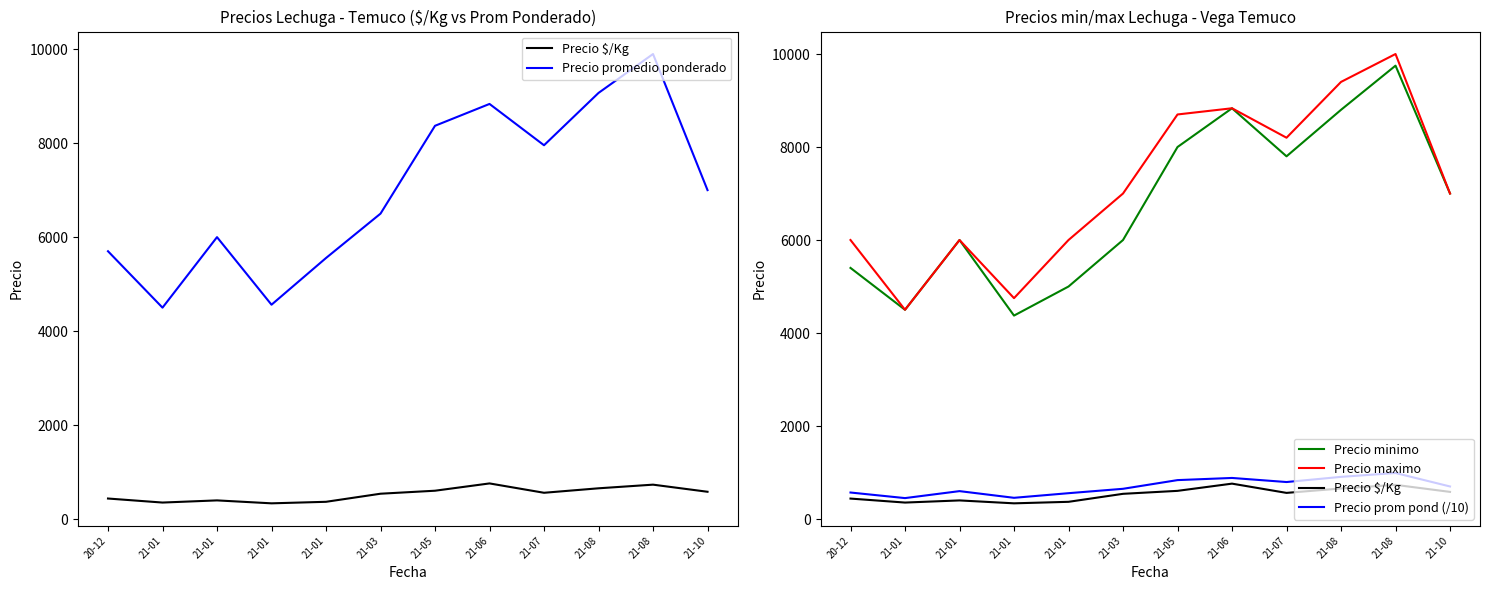

At which label does Precio promedio ponderado reach its peak?

21-08